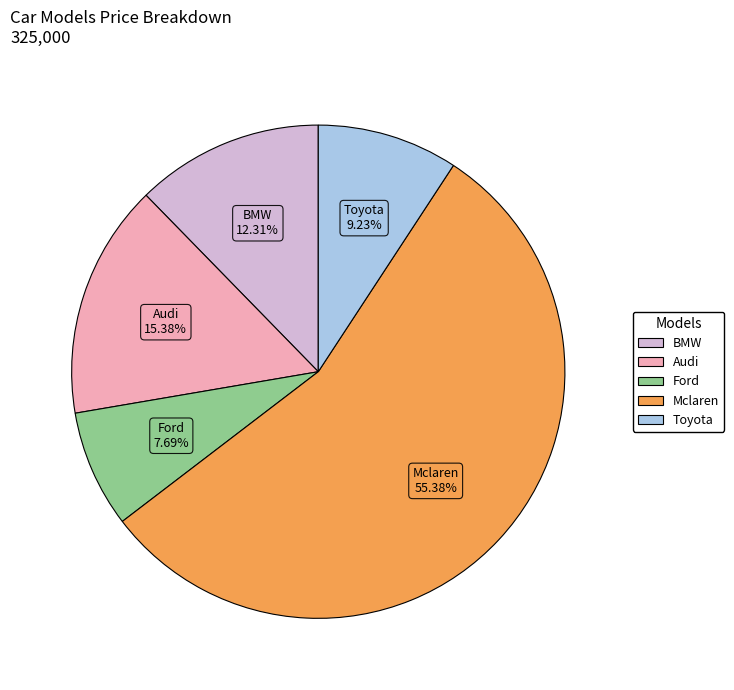

True or false: Ford accounts for 8% of the total.

True